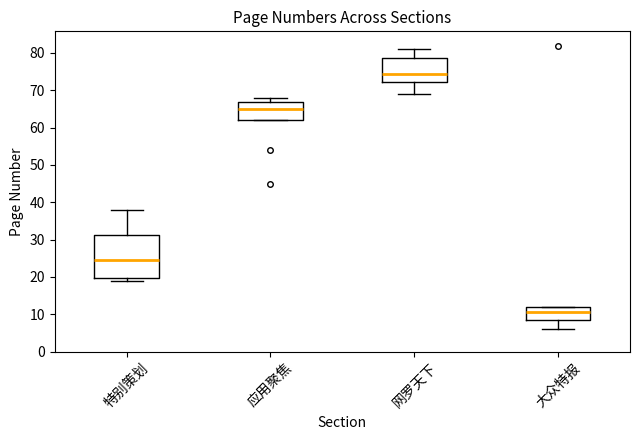

Reading left to right, transcribe this box plot: for each box, give where its median line is, the range the box spans, and where its two whiskers end, as read against the y-axis. The values are not printed on the chart, so give them approximately, as read against the axis.

特别策划: median 25, box 20 to 31, whiskers 19 to 38
应用聚焦: median 65, box 62 to 67, whiskers 62 to 68
网罗天下: median 75, box 72 to 79, whiskers 69 to 81
大众特报: median 11, box 9 to 12, whiskers 6 to 12